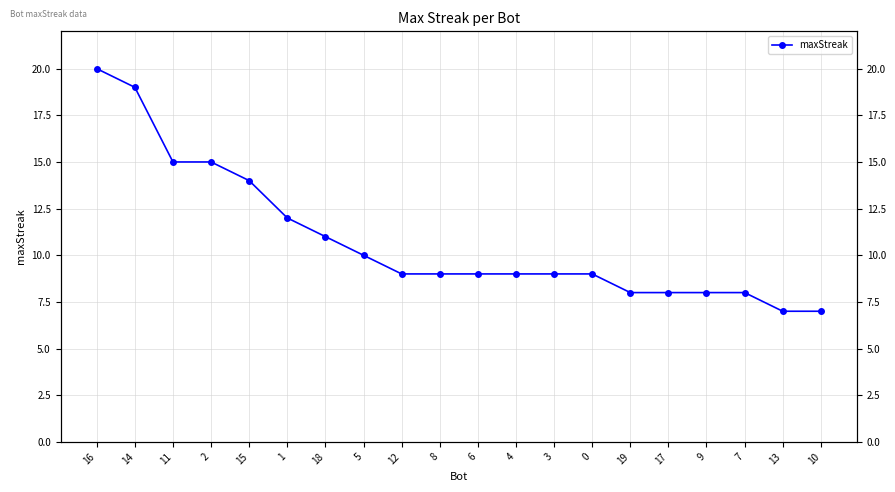

Which has a higher value, 0 or 1?

1